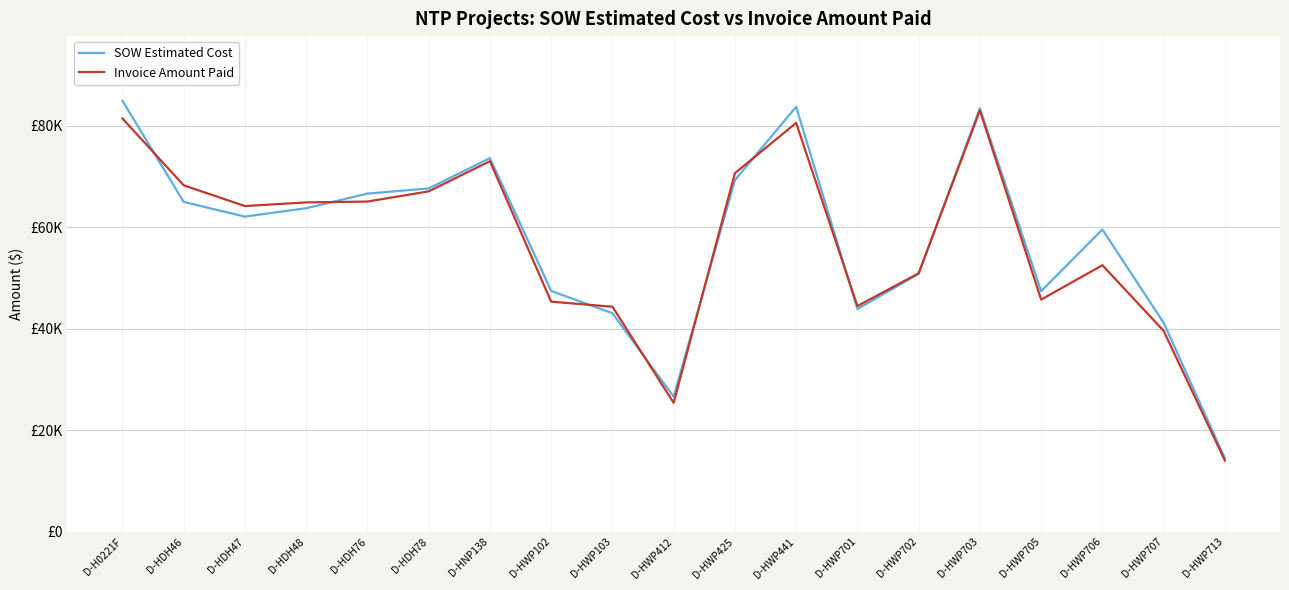

What is the minimum value for Invoice Amount Paid?

14042.0